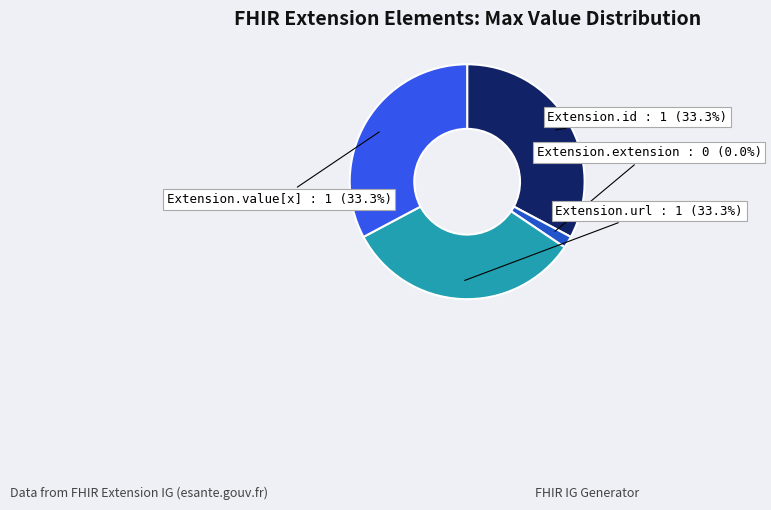

Count the number of slices in the pie.

4